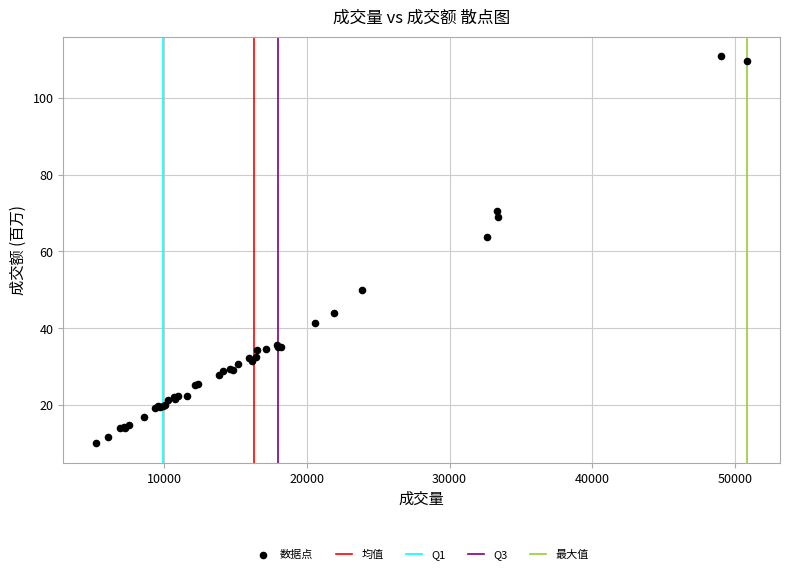

What Y value in the scatter plot is closest to 60?

63.7